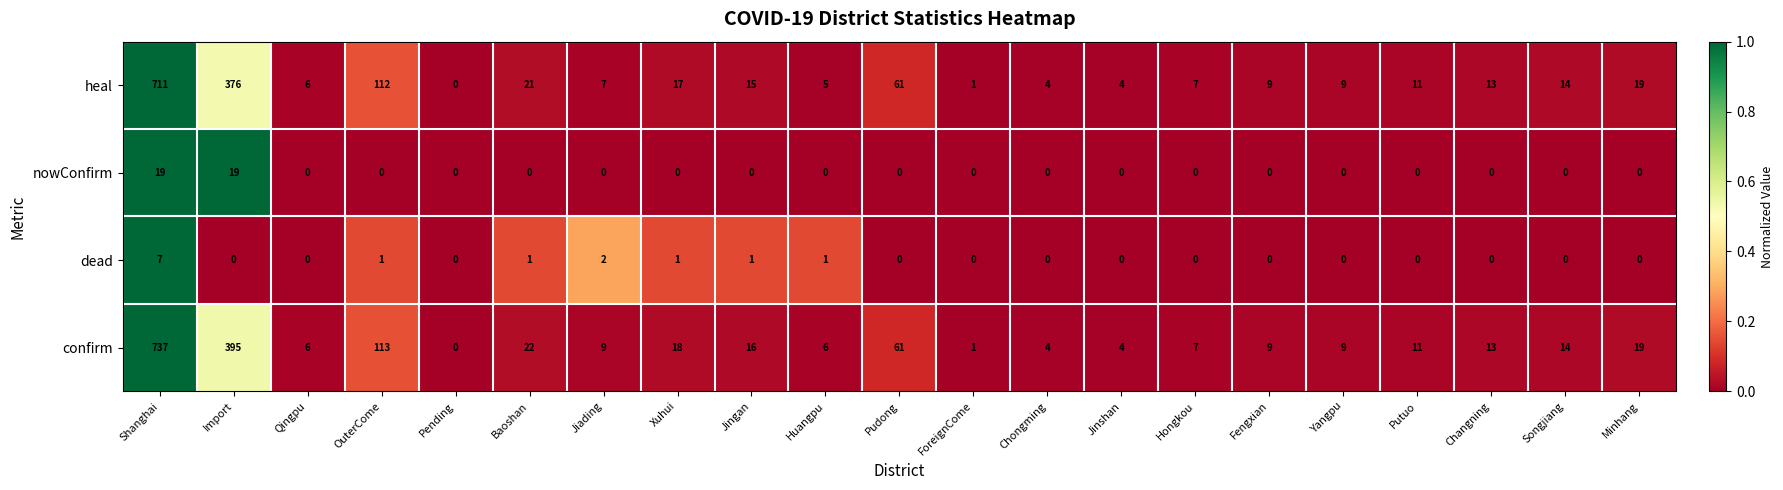

What is the difference between the maximum and minimum values in the heal series?

711